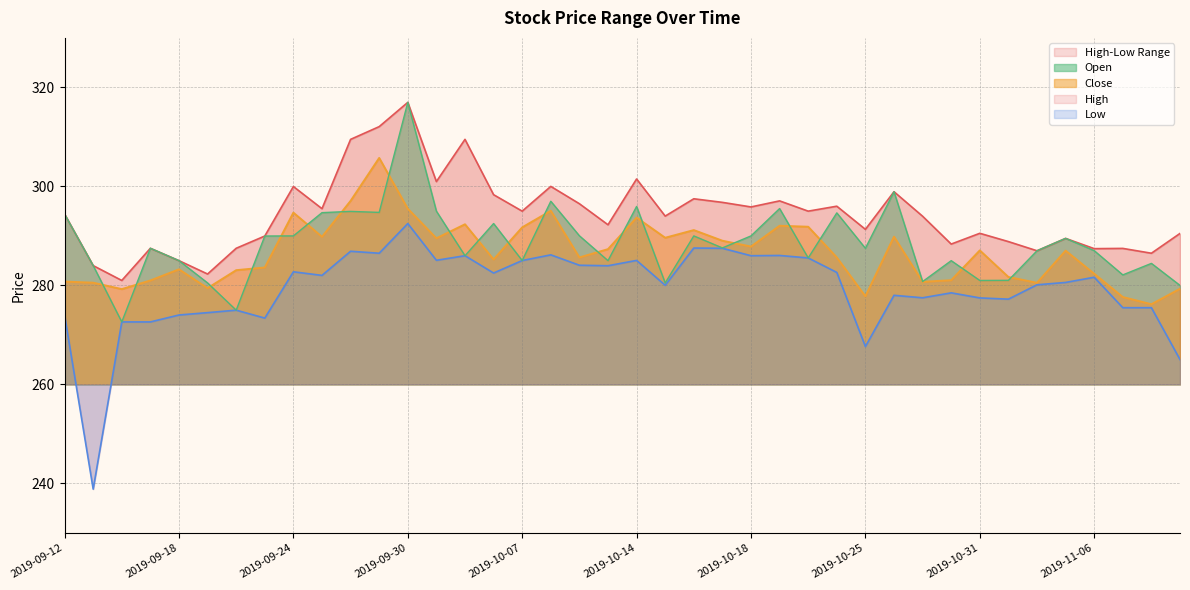

What is the maximum value for Open?

317.0